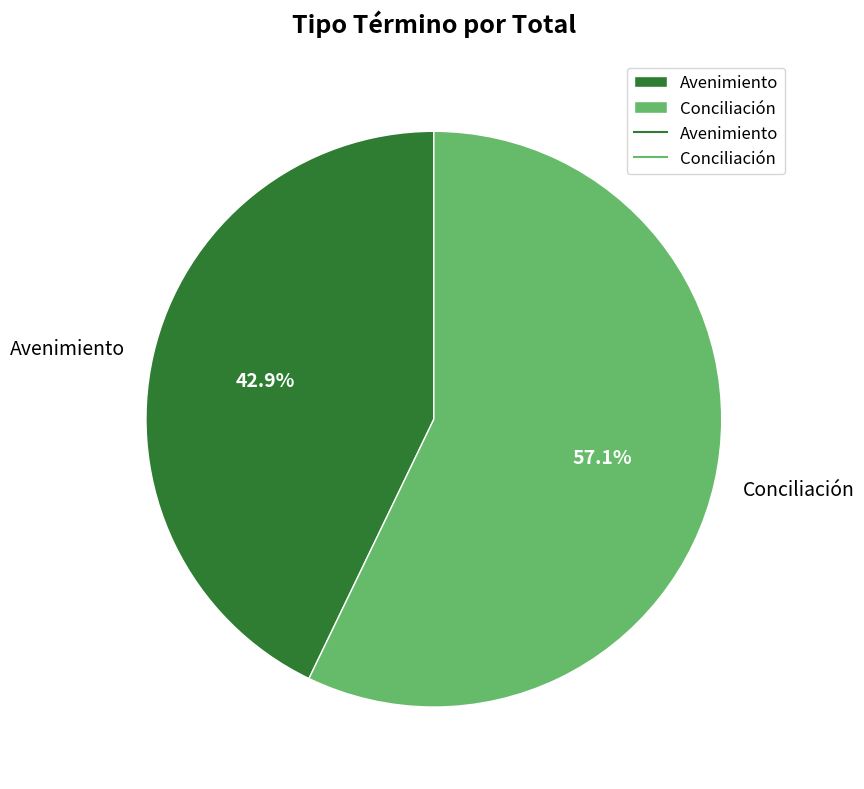

Combined, do Avenimiento and Conciliación account for over 50%?

Yes